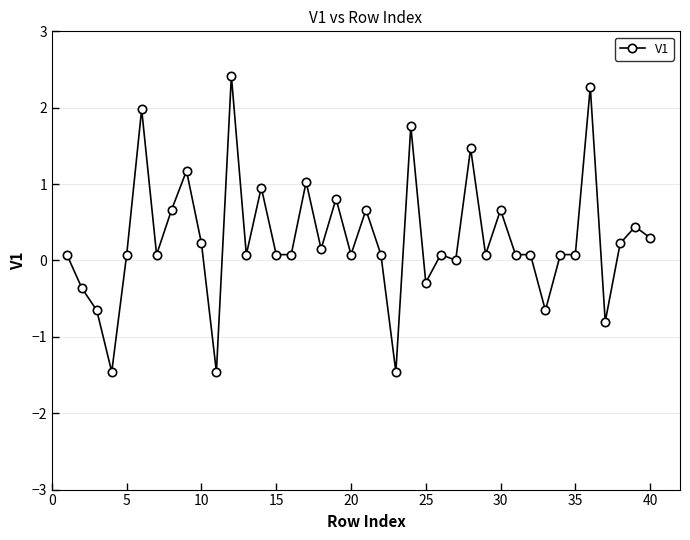

What is the average value?

0.3